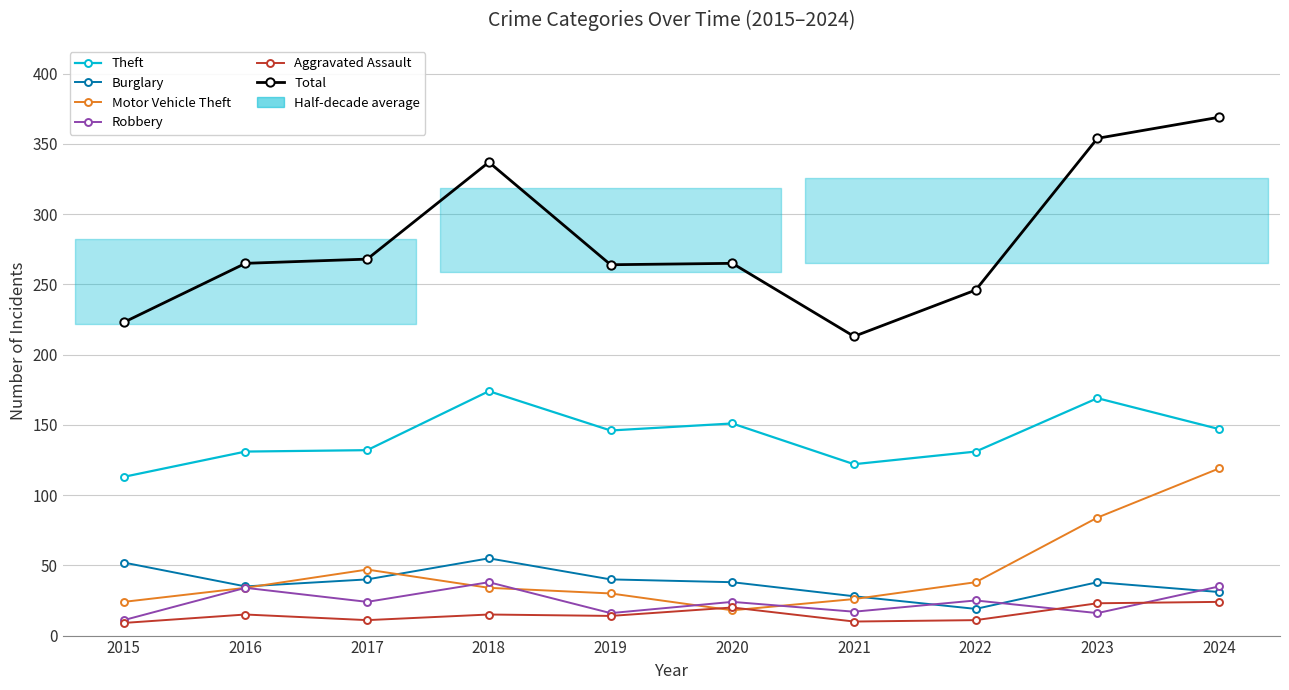

The value of Robbery at 2018 is 15. True or false?

False